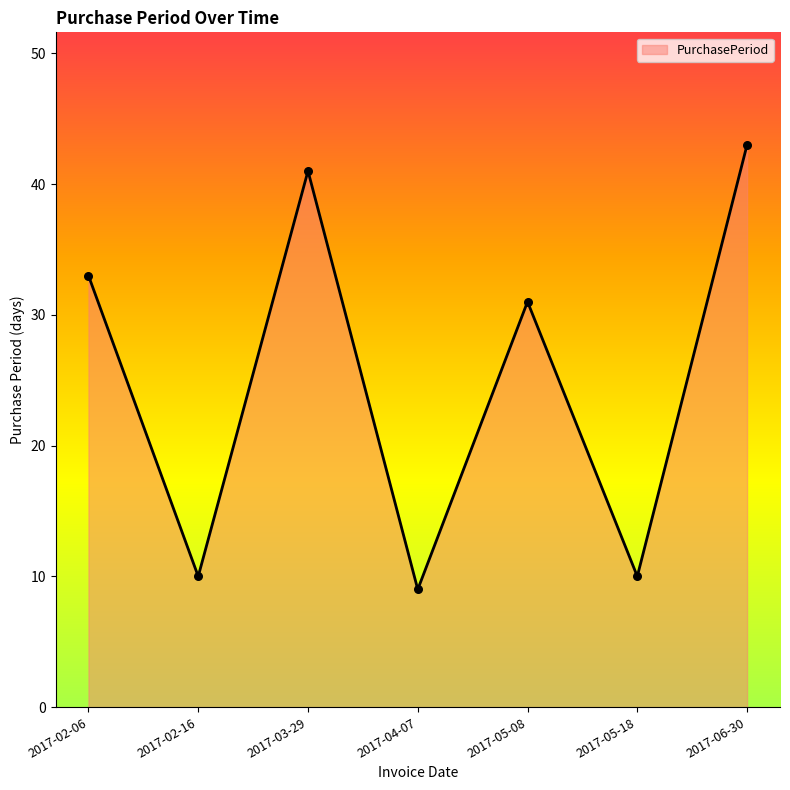

What is the ratio of the value at 2017-04-07 to the value at 2017-06-30?

0.2